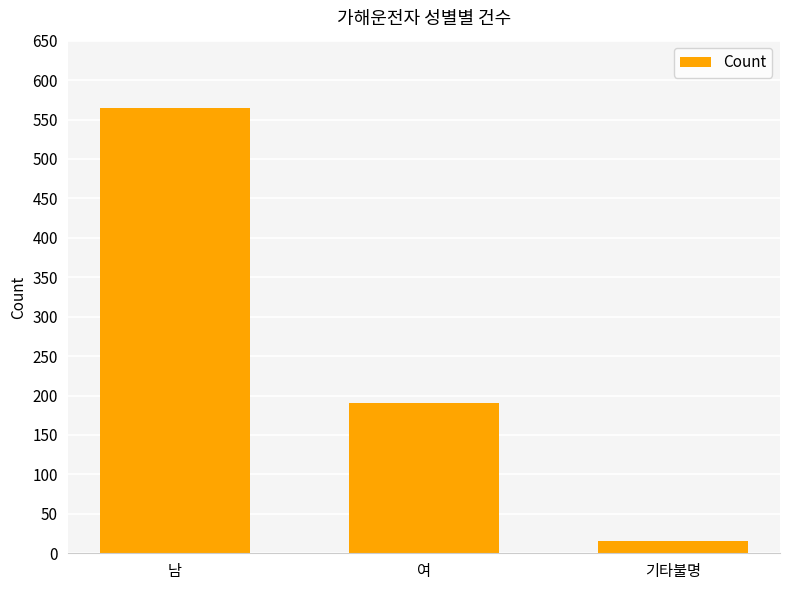

What is the smallest value displayed?

15